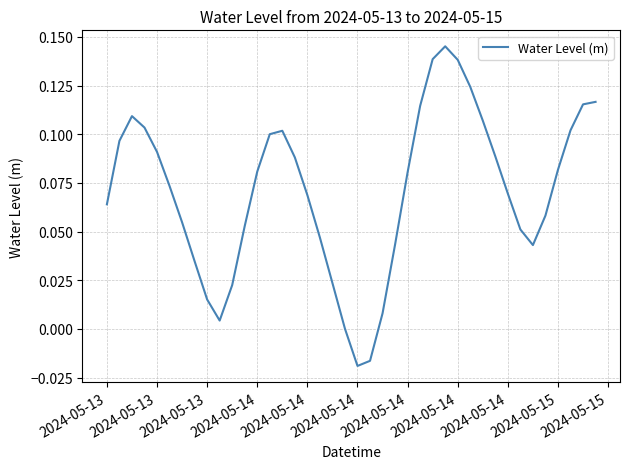

What is the difference between the maximum and second lowest values?

0.2